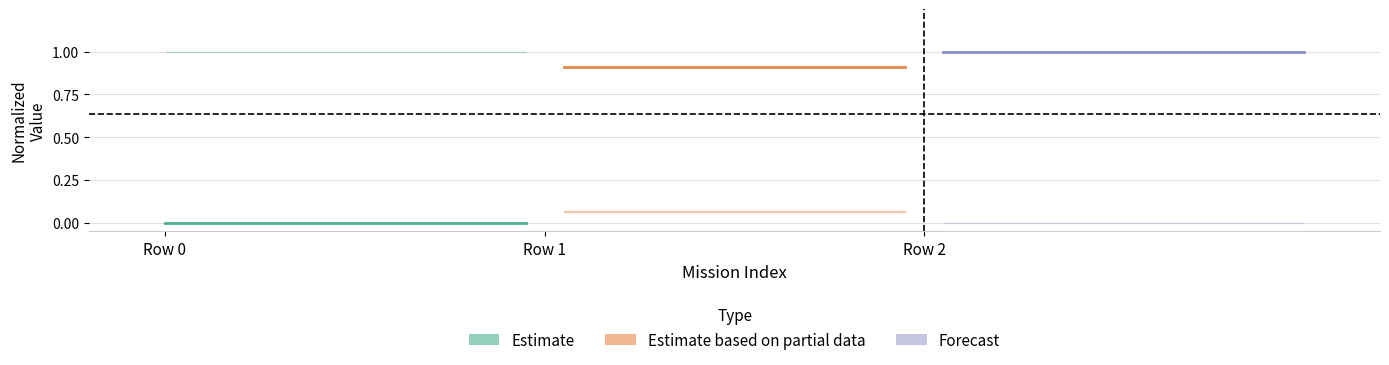

What are all the series names shown in the legend?

Estimate, Estimate based on partial data, Forecast